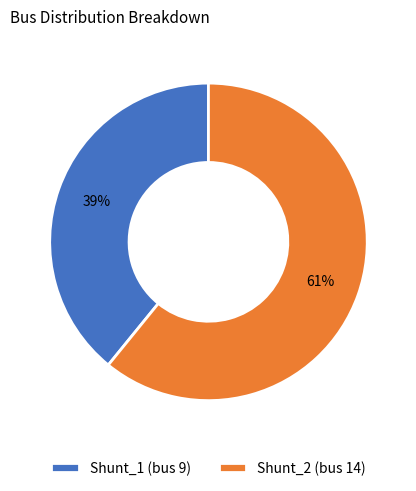

To the nearest percent, what is the difference between the Shunt_1 and Shunt_2 slice percentages?

22%